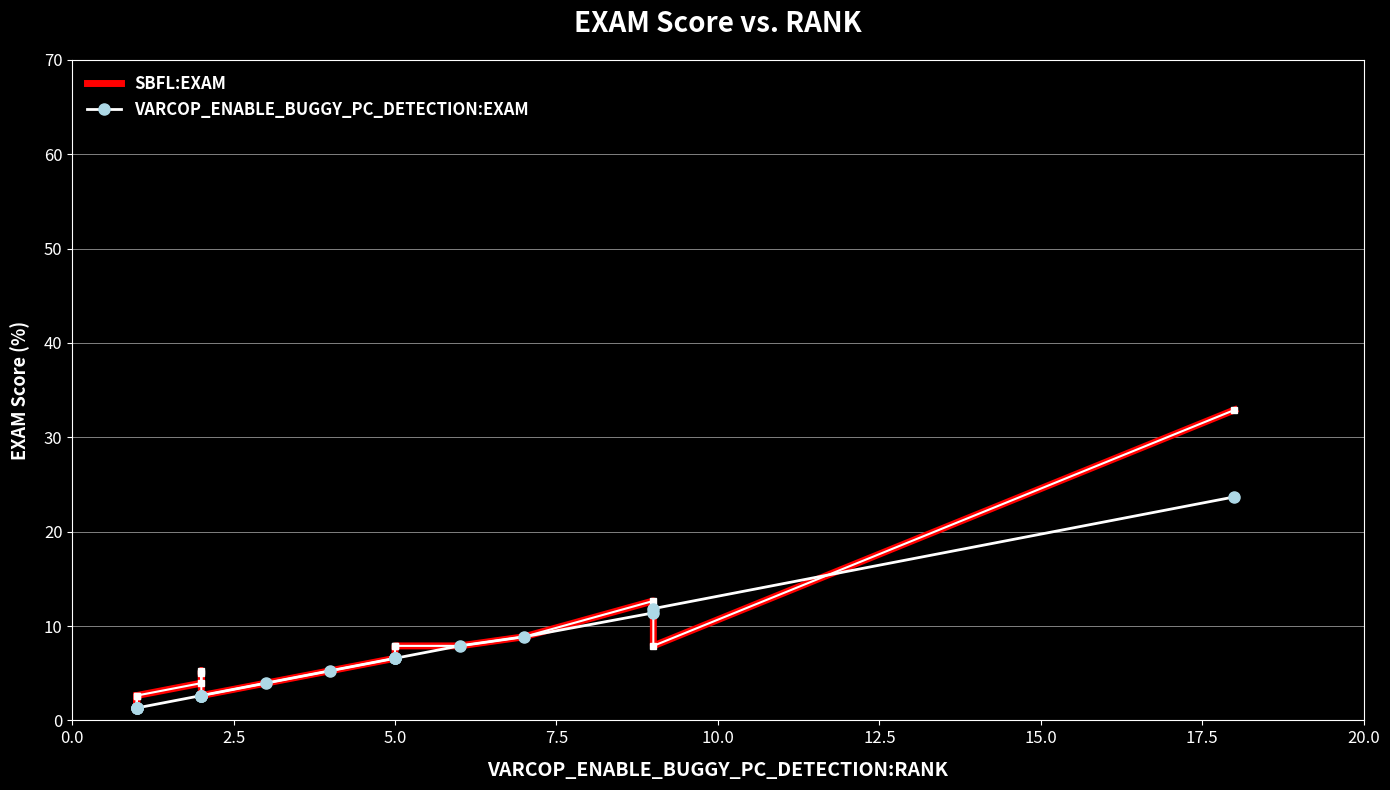

What is the maximum value shown in the chart?

32.9